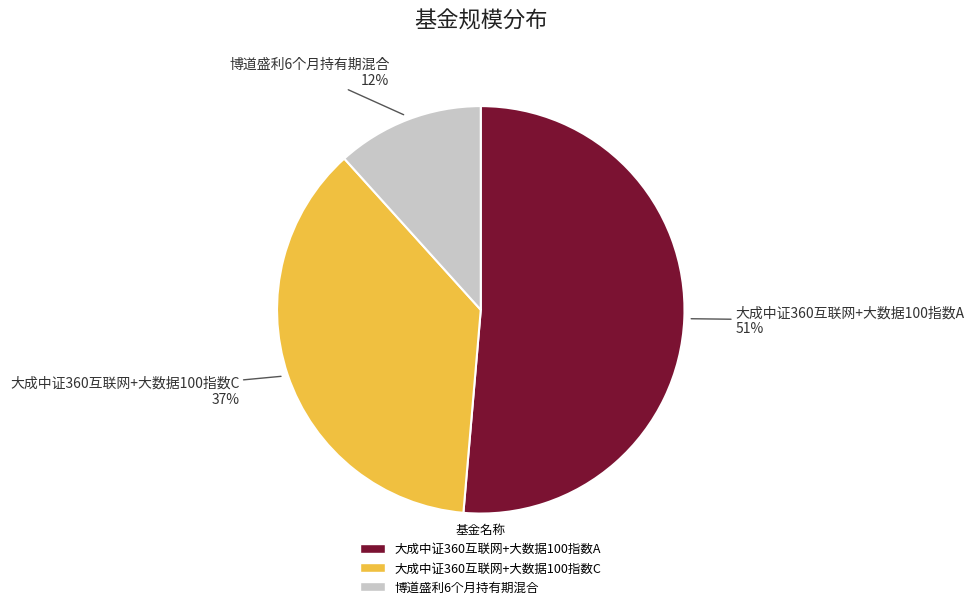

Which slice is the smallest?

博道盛利6个月持有期混合